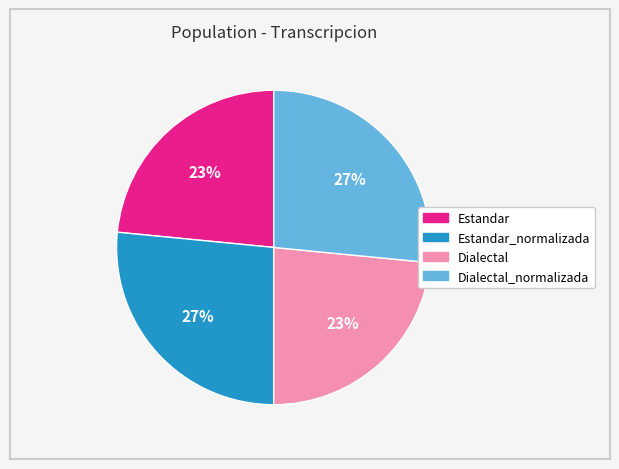

To the nearest percent, what is the average slice percentage?

25%